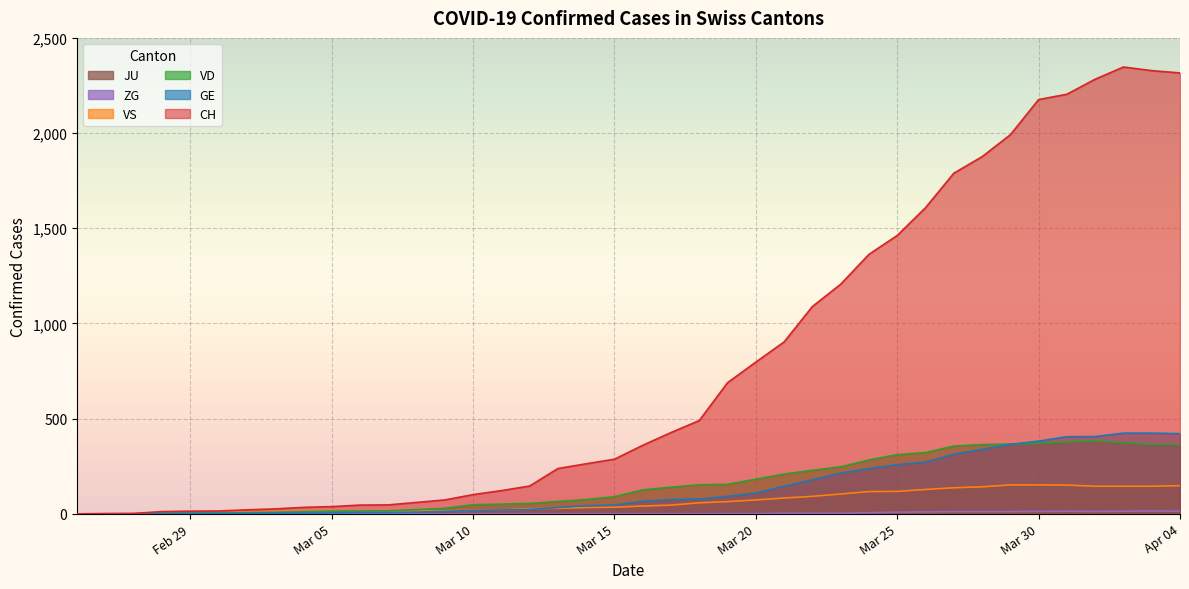

Which series has the widest spread of values?

CH